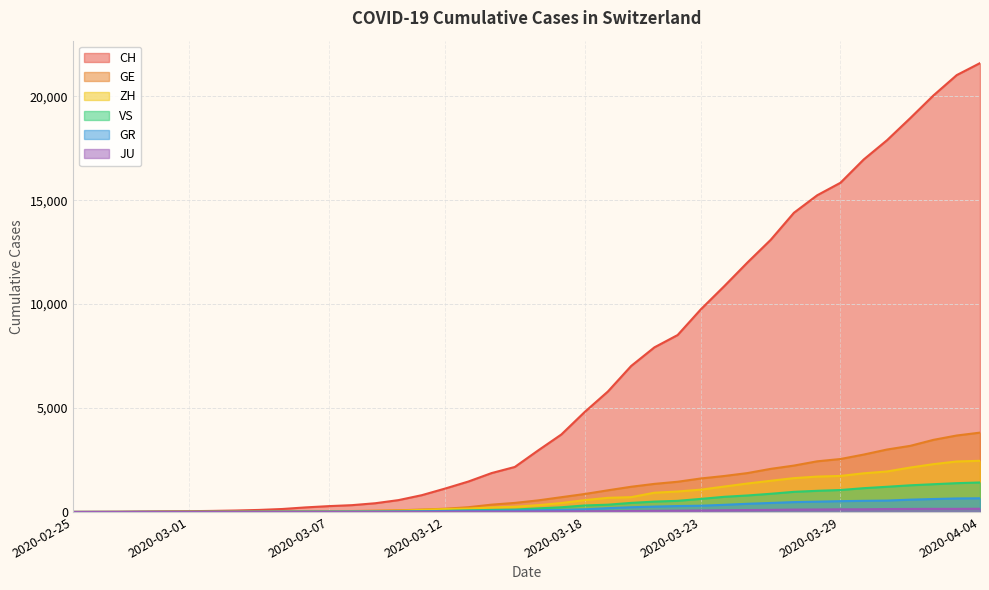

How many lines are shown in the chart?

6